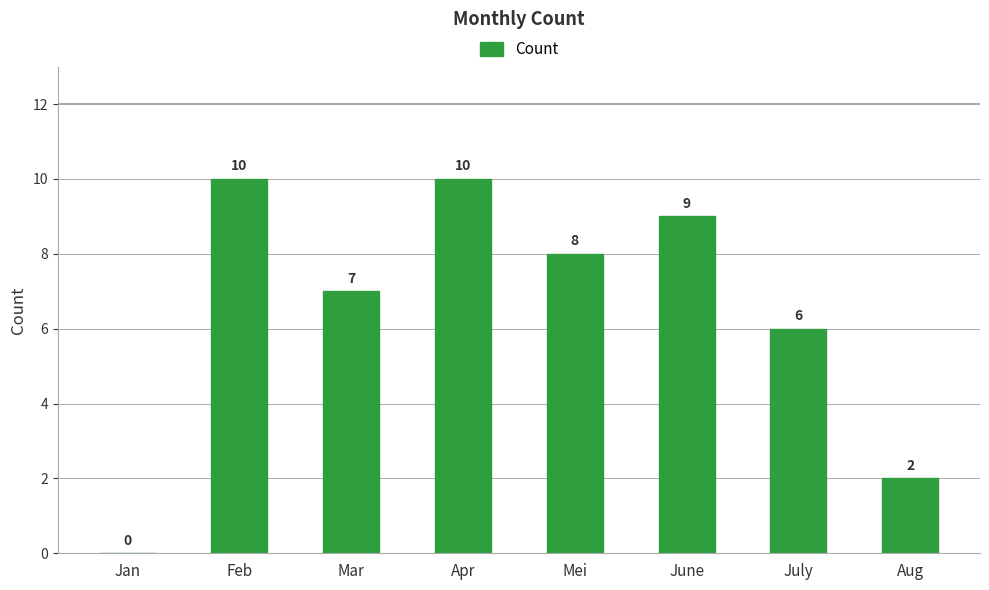

What is the change in value from Apr to Aug?

-8